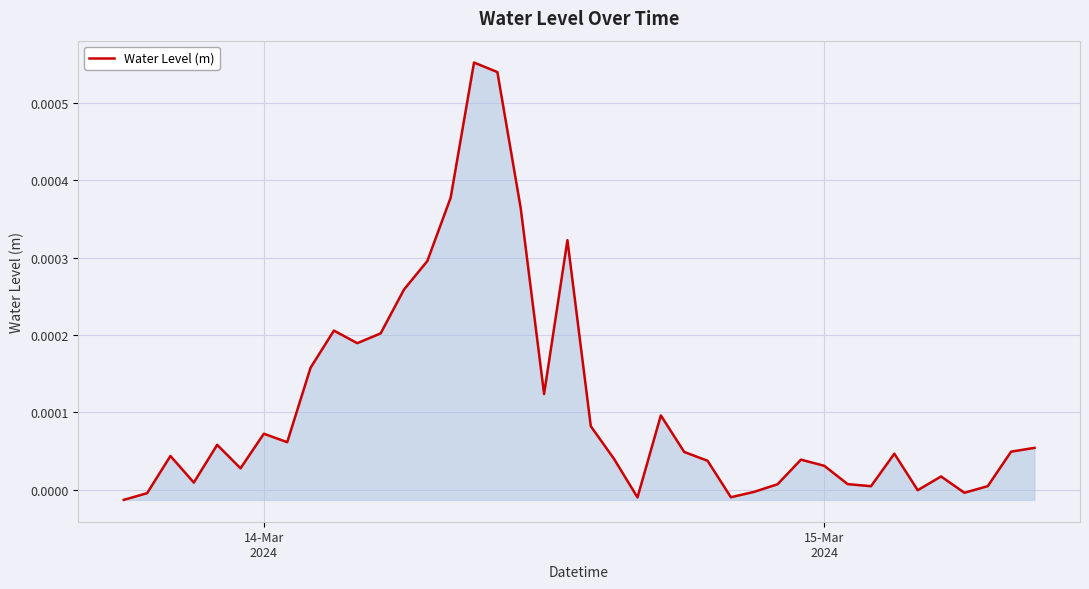

Does the chart have visible grid lines?

Yes